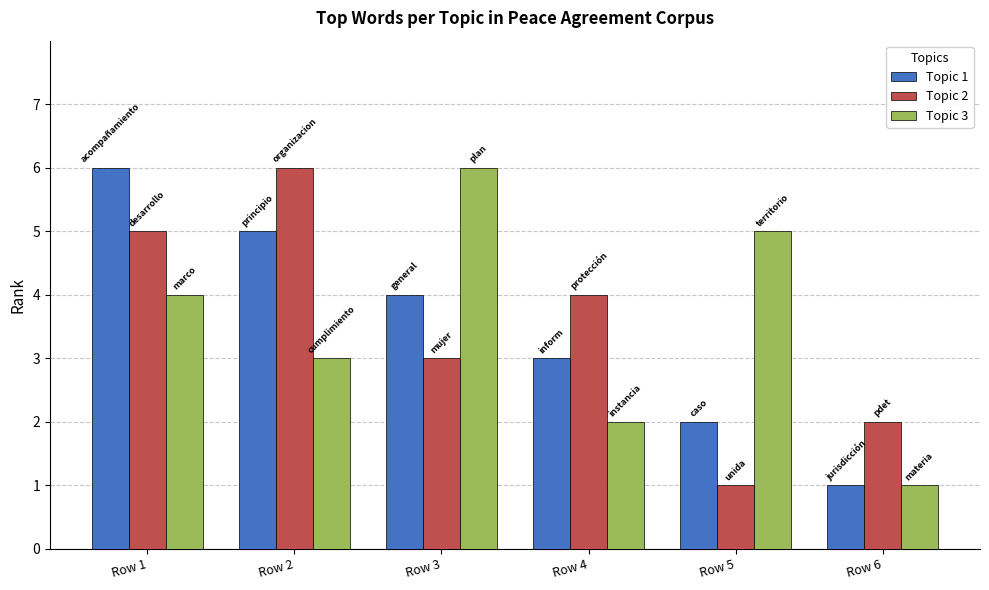

Reading left to right, list all the values displayed in this chart.

Topic 1: 6	5	4	3	2	1
Topic 2: 5	6	3	4	1	2
Topic 3: 4	3	6	2	5	1